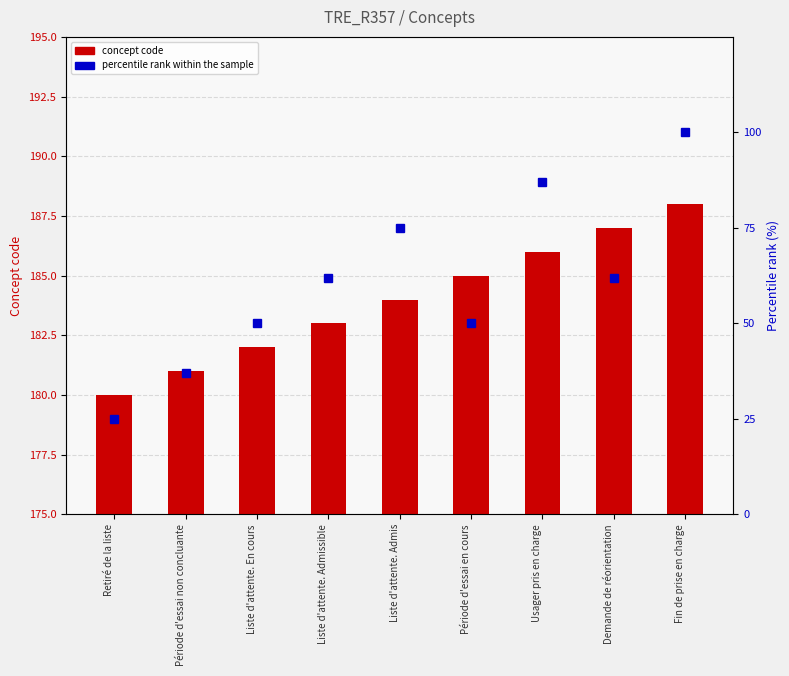

Reading left to right, list all the values displayed in this chart.

concept code: Retiré de la liste=180	Période d'essai non concluante=181	Liste d'attente. En cours=182	Liste d'attente. Admissible=183	Liste d'attente. Admis=184	Période d'essai en cours=185	Usager pris en charge=186	Demande de réorientation=187	Fin de prise en charge=188
percentile rank: Retiré de la liste=25	Période d'essai non concluante=37	Liste d'attente. En cours=50	Liste d'attente. Admissible=62	Liste d'attente. Admis=75	Période d'essai en cours=50	Usager pris en charge=87	Demande de réorientation=62	Fin de prise en charge=100